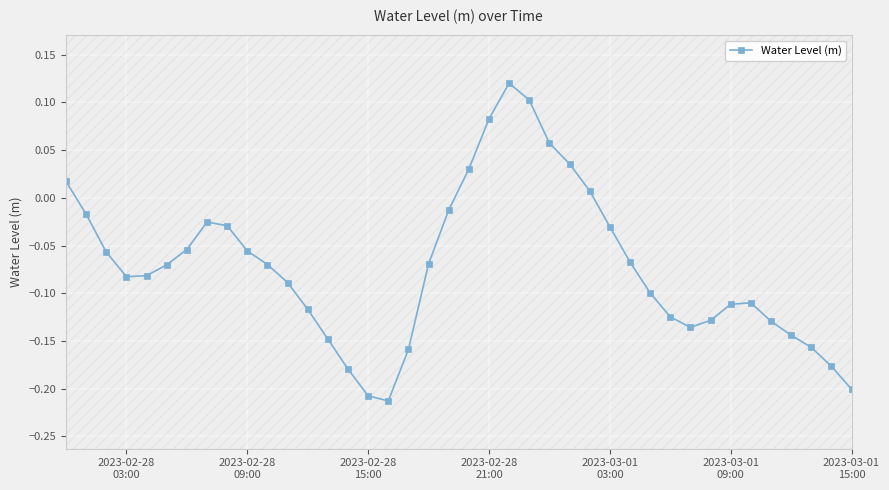

In Water Level (m), how many points are lower than both neighbors (excluding endpoints)?

3